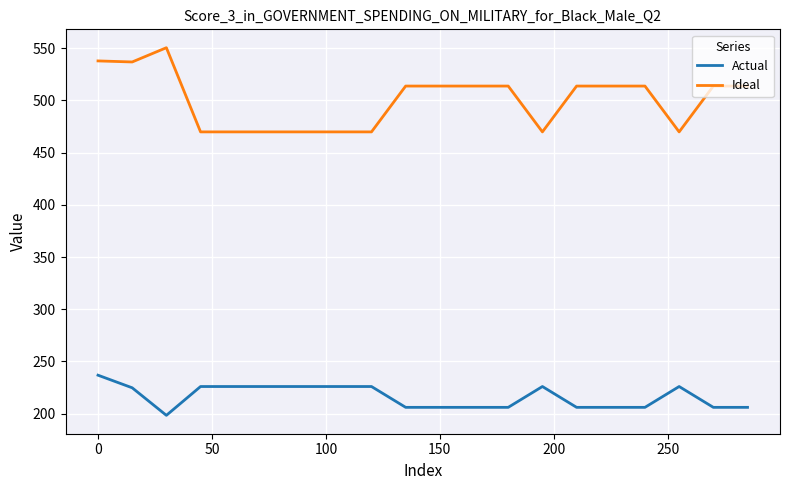

True or false: Actual and Ideal cross at least once.

False